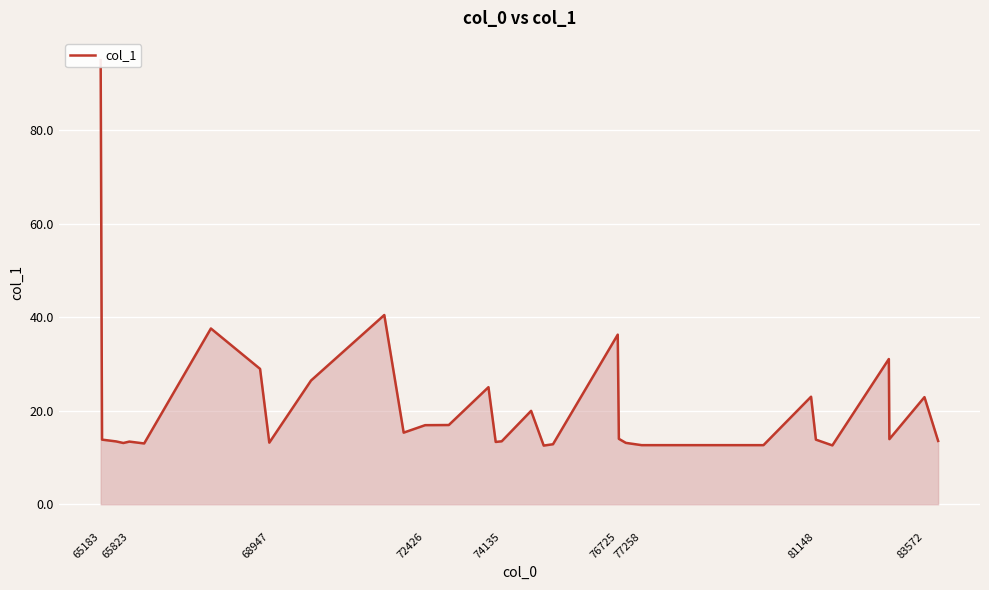

How many data points are less than 13?

6